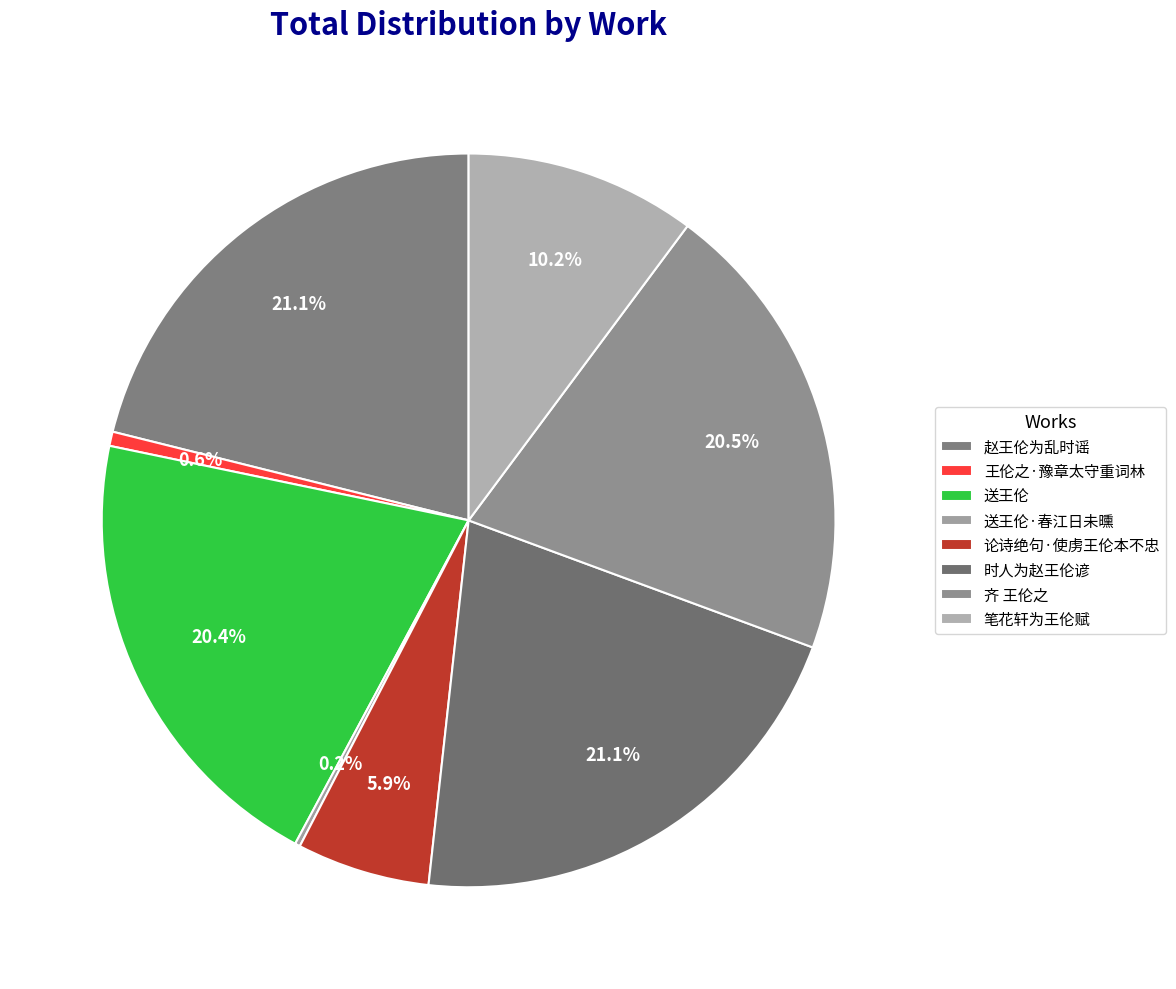

Is it true that 送王伦 is 34% of the pie?

False